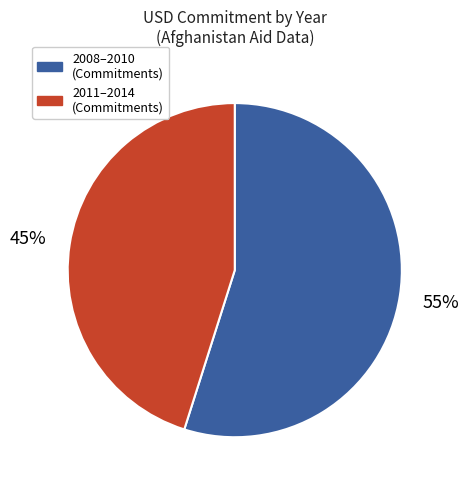

Which has a higher value, 2008–2010 (Commitments) or 2011–2014 (Commitments)?

2008–2010 (Commitments)